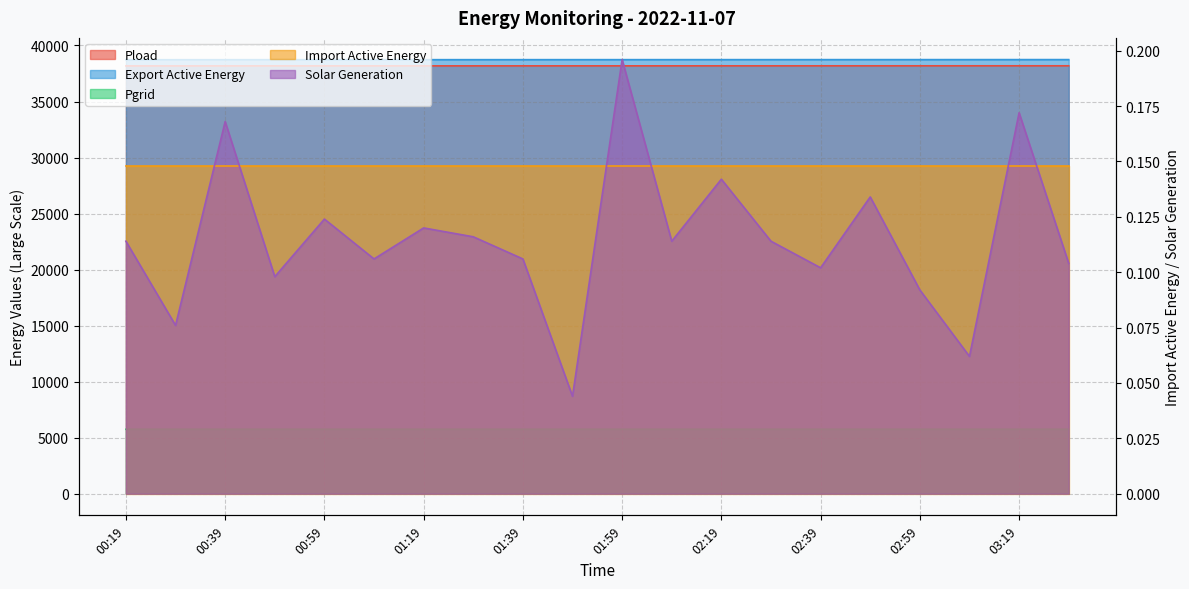

Which category has the highest value in the Pload series?

03:29